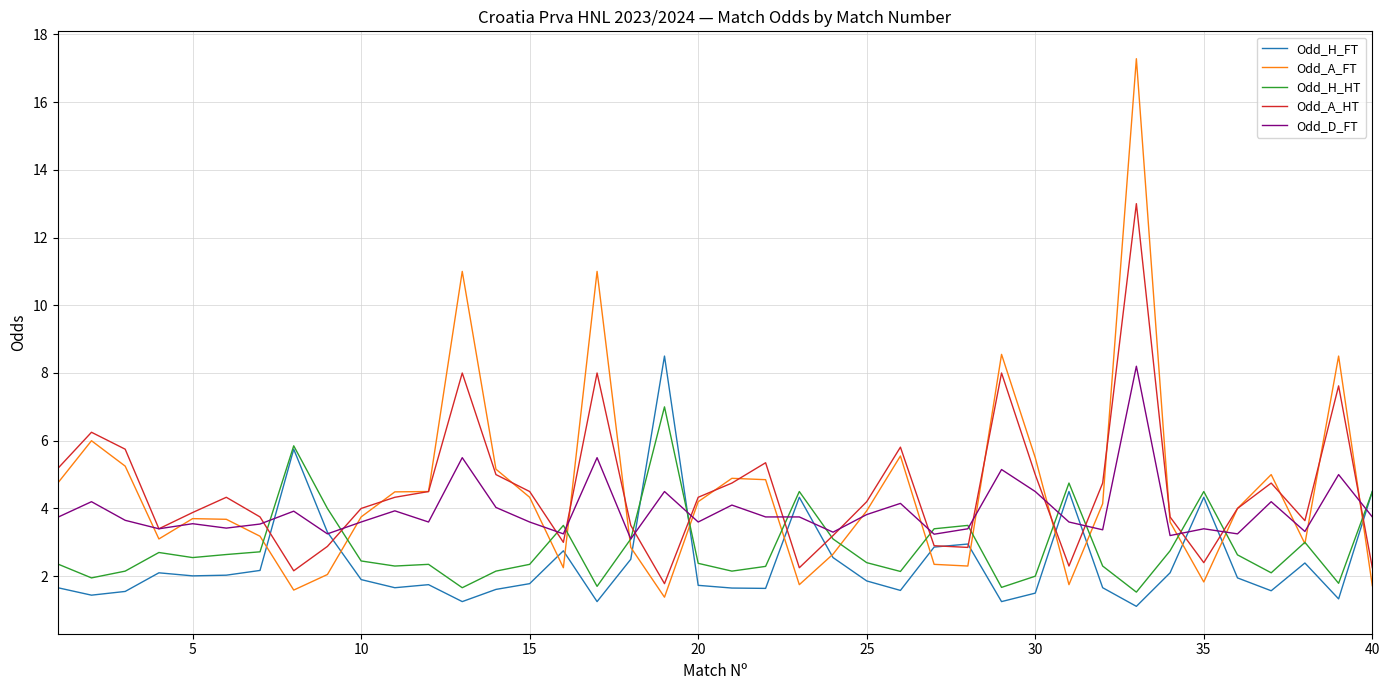

Which series has the widest spread of values?

Odd_A_FT